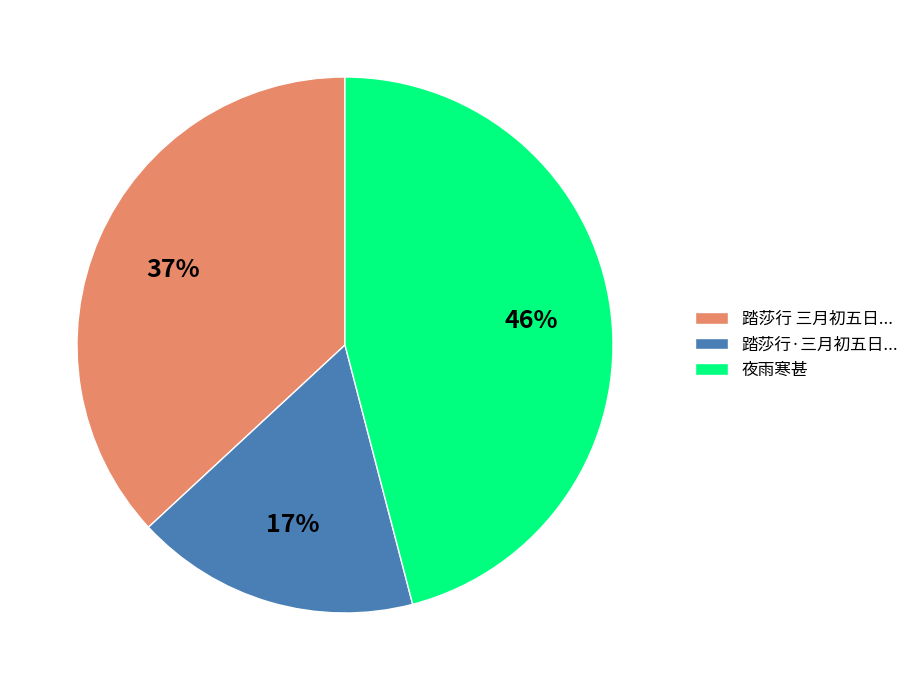

What is the largest slice in the pie chart?

夜雨寒甚